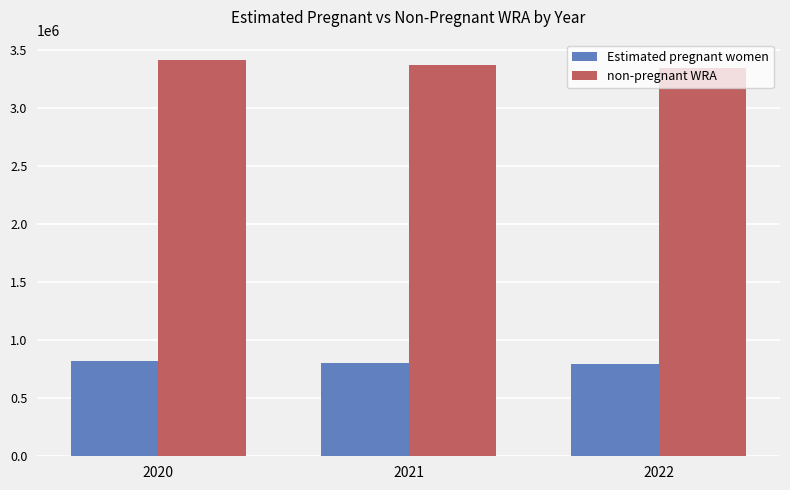

The value of non-pregnant WRA at 2020 is 3421411.8. True or false?

True